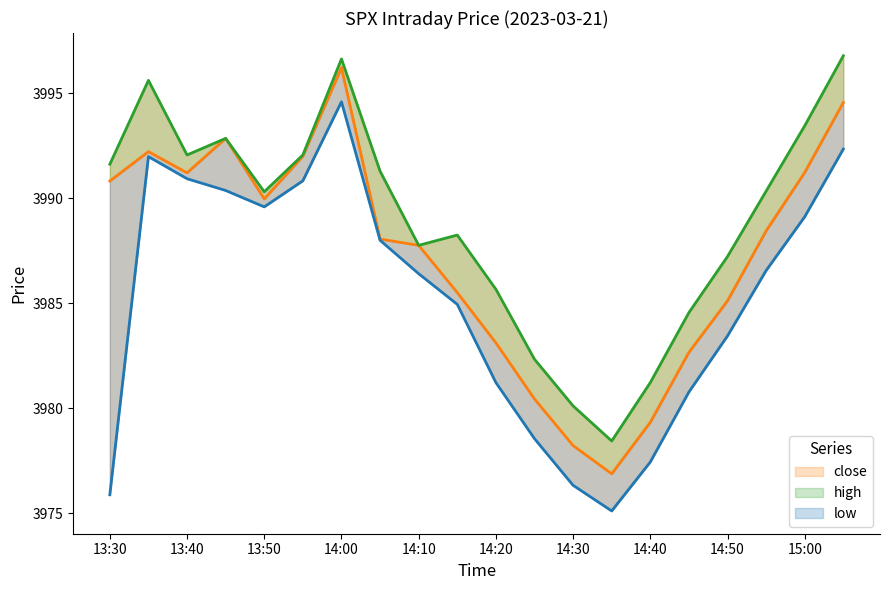

How many values in the high series exceed 3990?

11